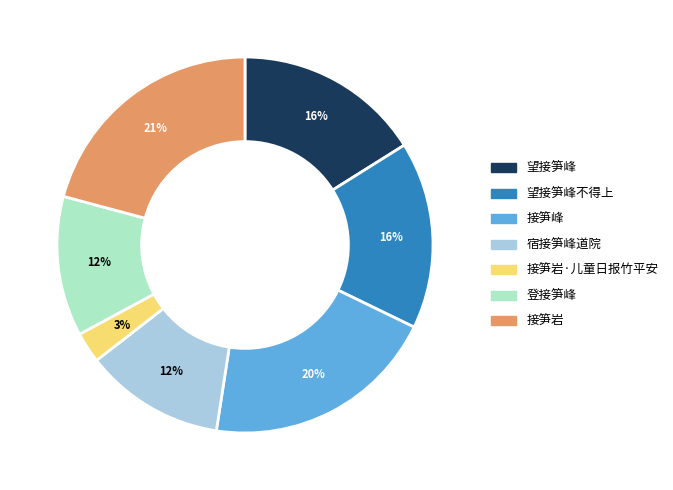

Count the number of slices in the pie.

7